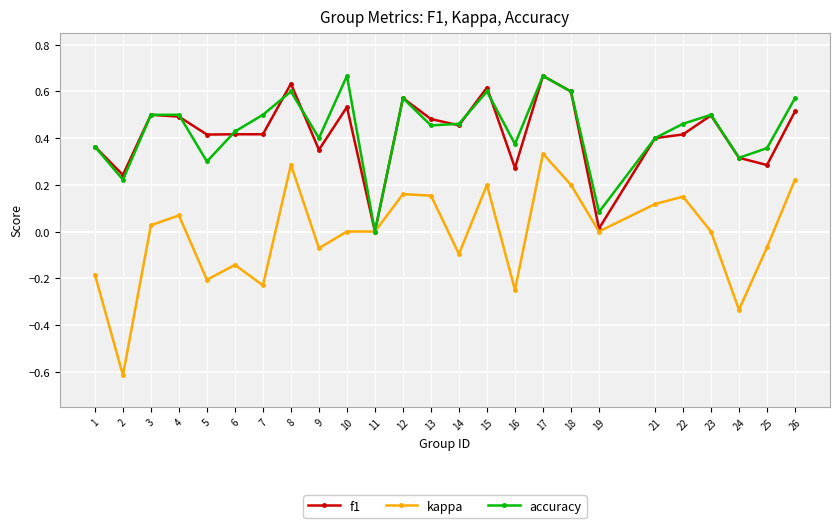

What is the sum of the f1 values at 5 and 8?

1.0